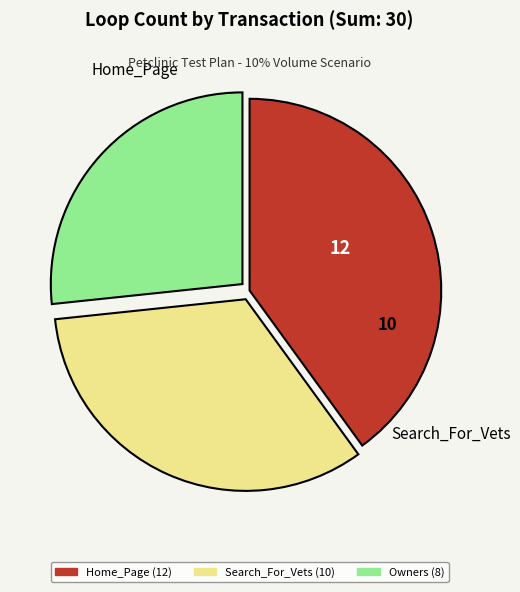

How many segments does this pie chart have?

3